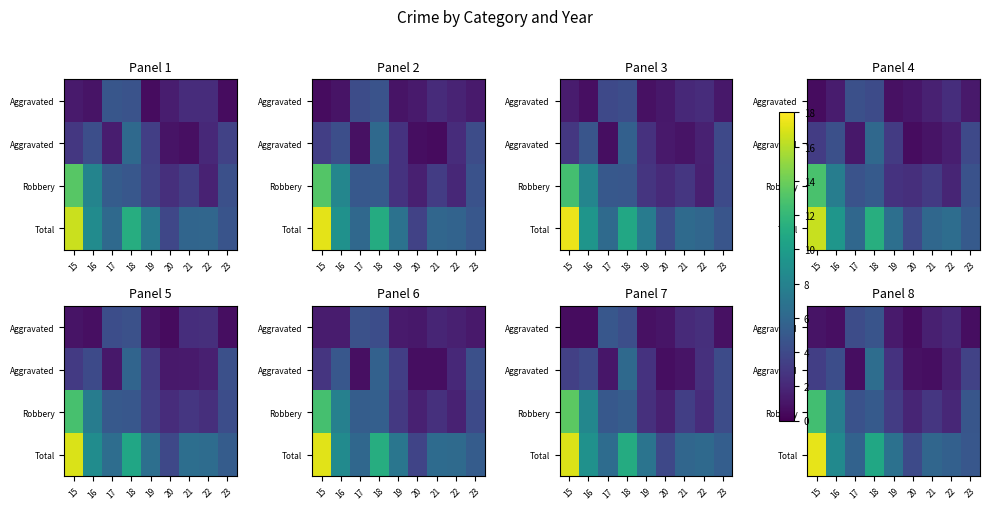

What is the difference between the highest and lowest values at 16?

7.8